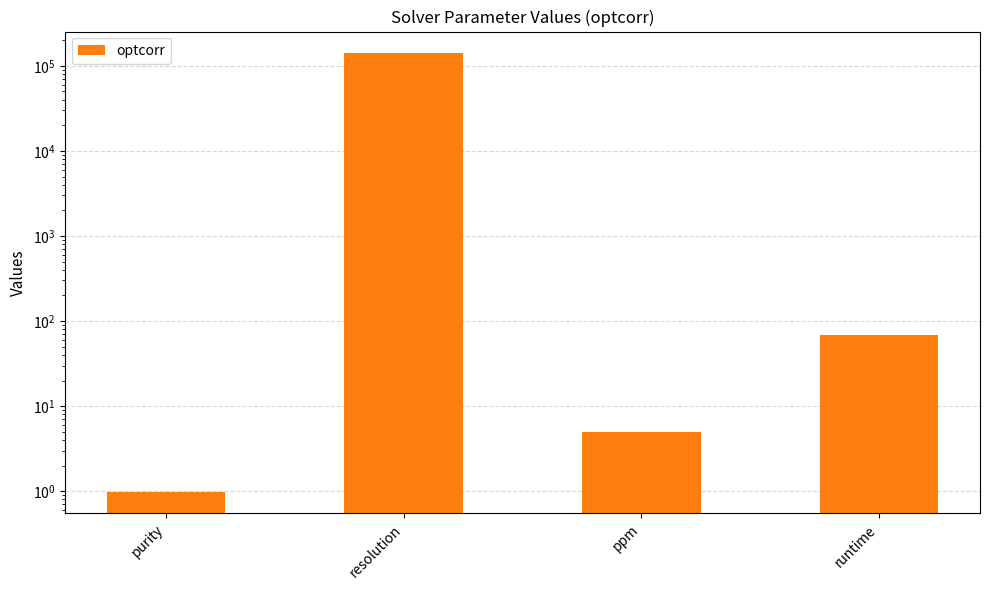

List the labels in order of value, smallest first.

purity, ppm, runtime, resolution